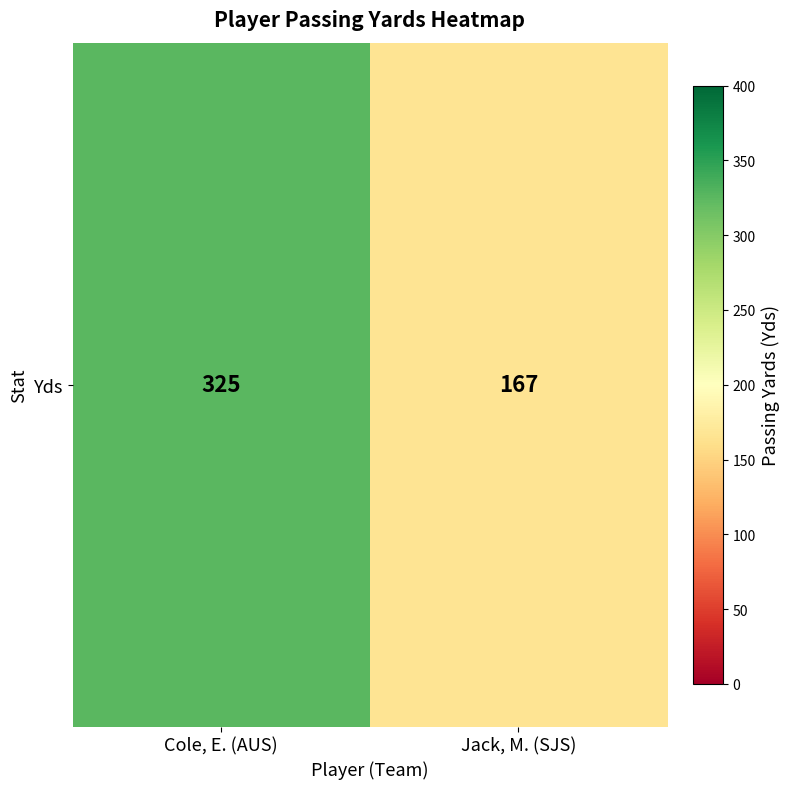

What is the smallest value displayed?

167